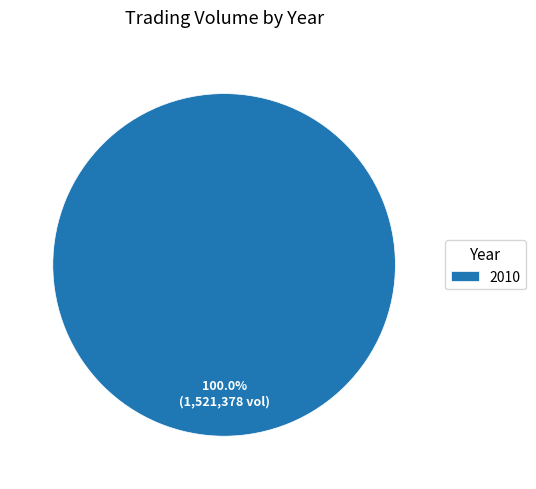

Which category accounts for the majority?

2010